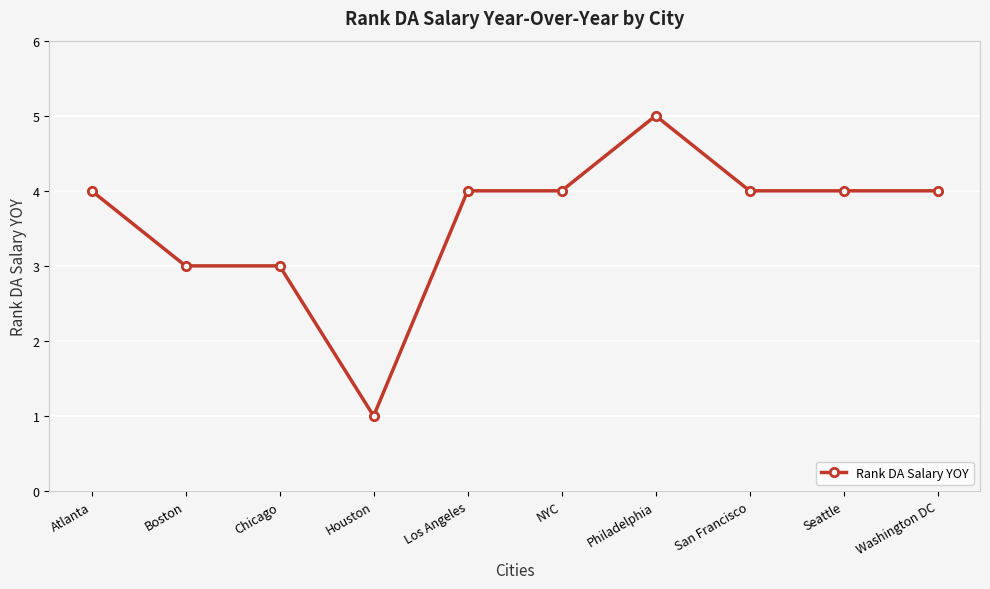

The chart shows a value of 6 at San Francisco. True or false?

False